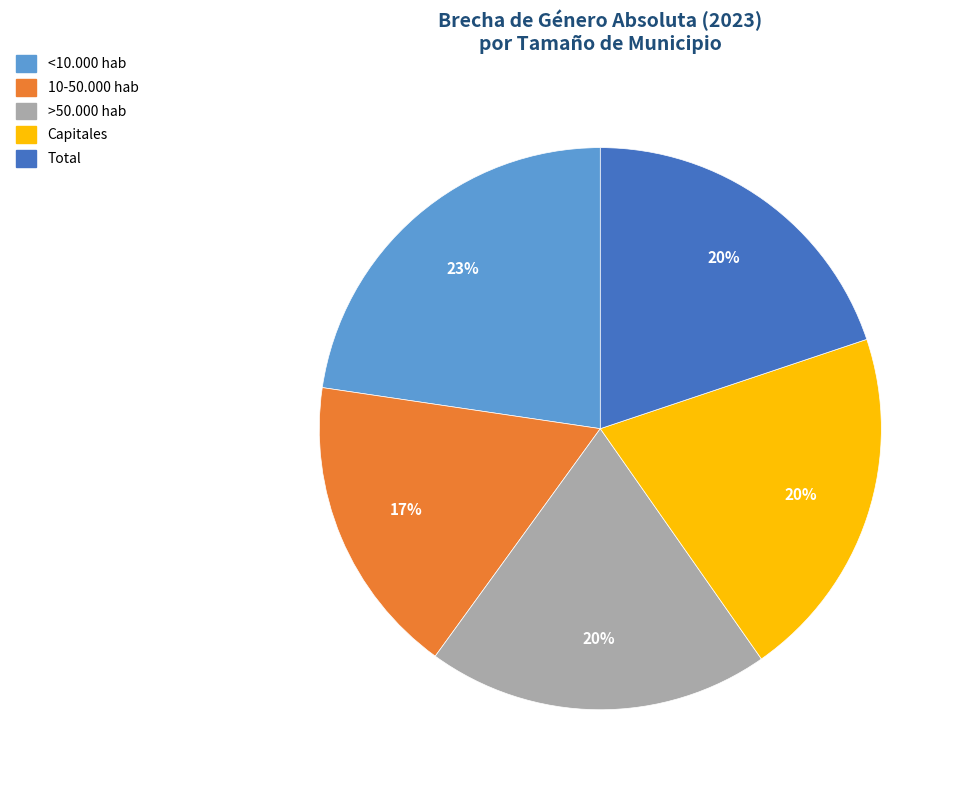

Which slice is the smallest?

10-50.000 hab